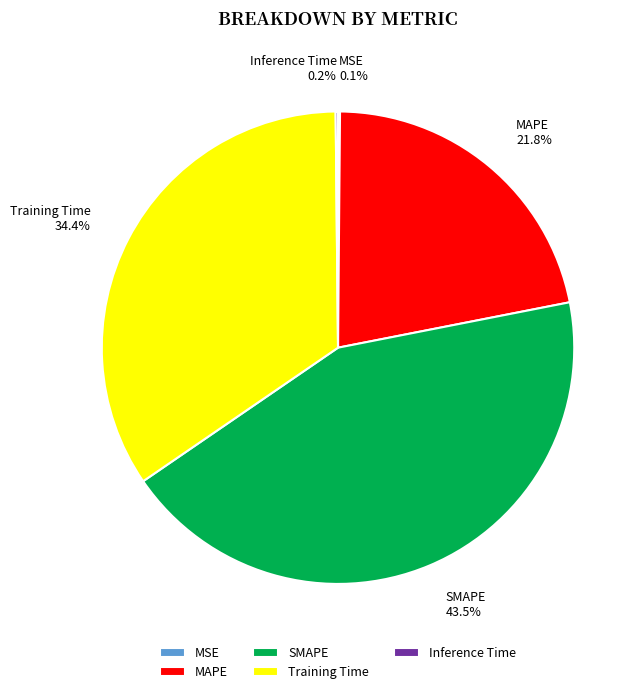

Between SMAPE and Training Time, which is larger?

SMAPE